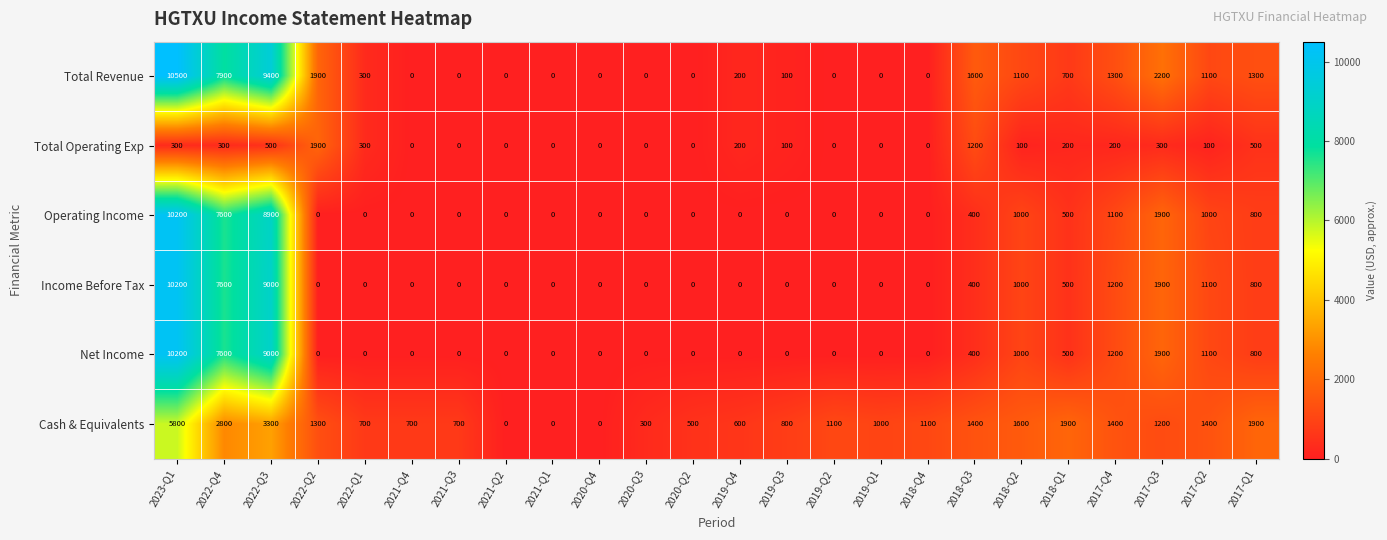

What is the greatest value displayed?

10500